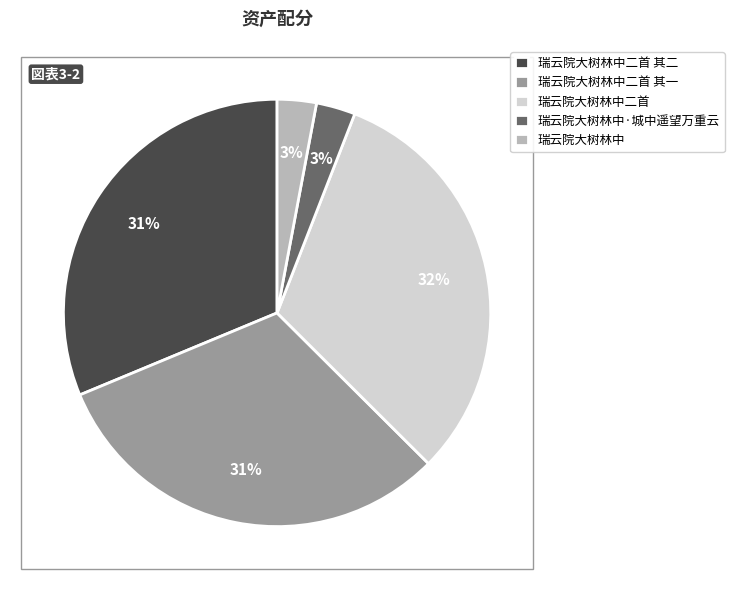

How many segments does this pie chart have?

5